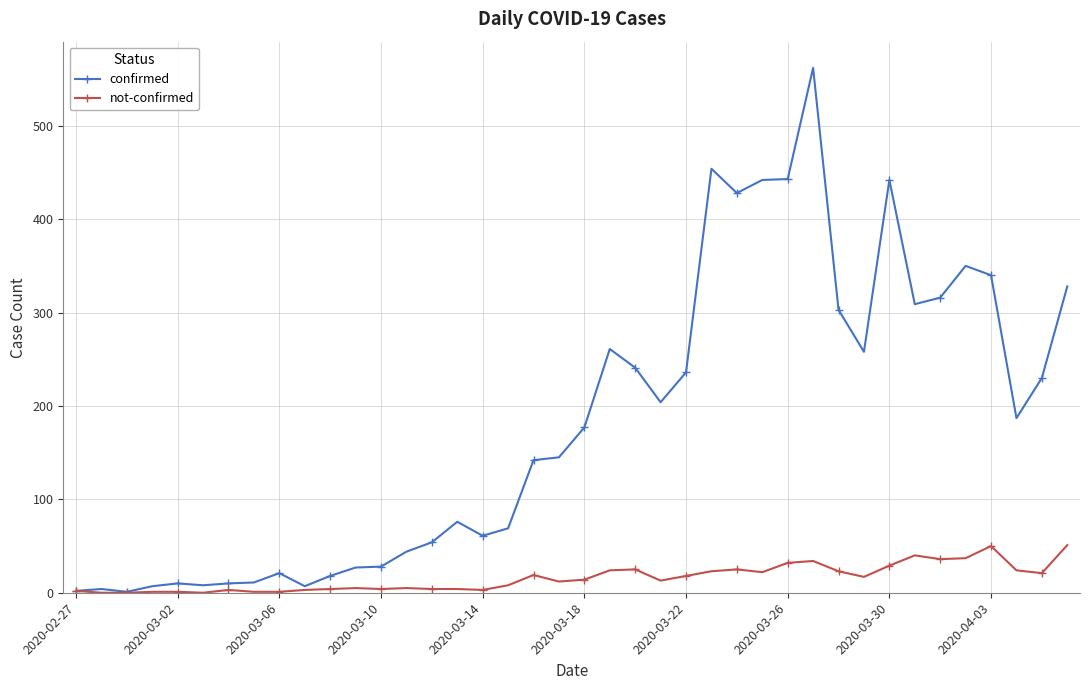

True or false: not-confirmed has more than 0 interior local peaks.

True